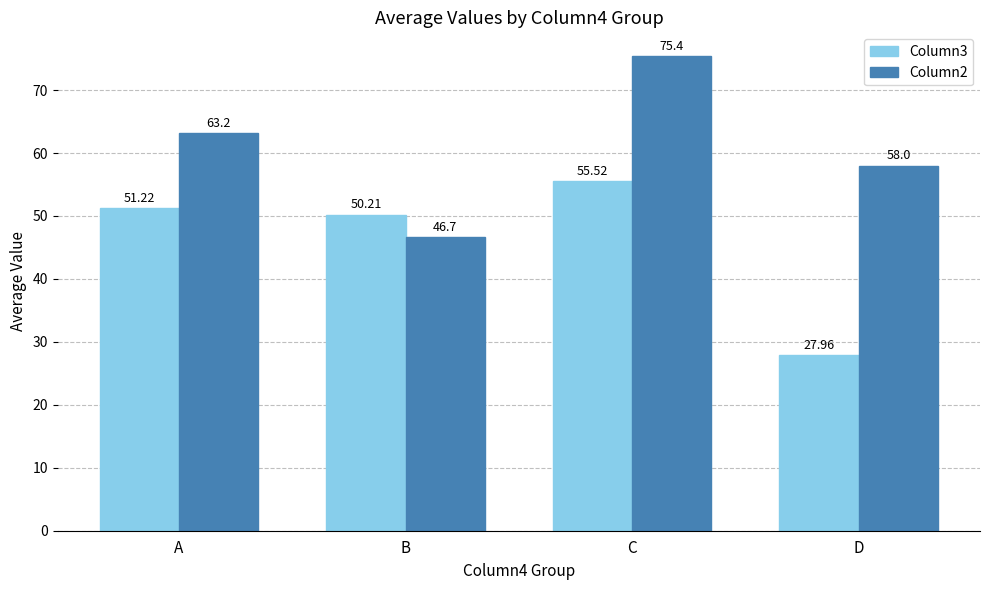

Reading right to left, what are all the values shown in this chart?

Column3: 28.0	55.5	50.2	51.2
Column2: 58.0	75.4	46.7	63.2